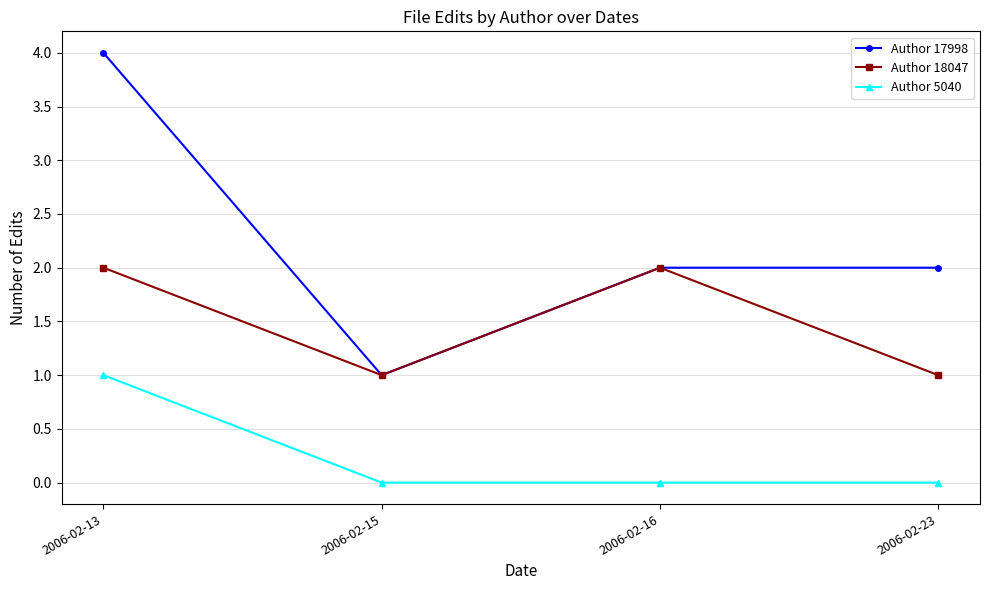

How many series are shown in this chart?

3